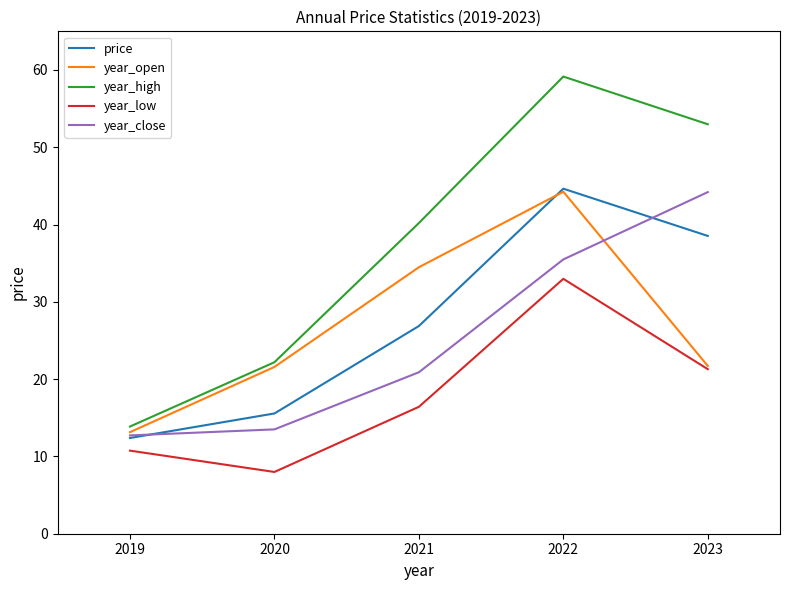

True or false: year_high and year_close cross at least once.

False